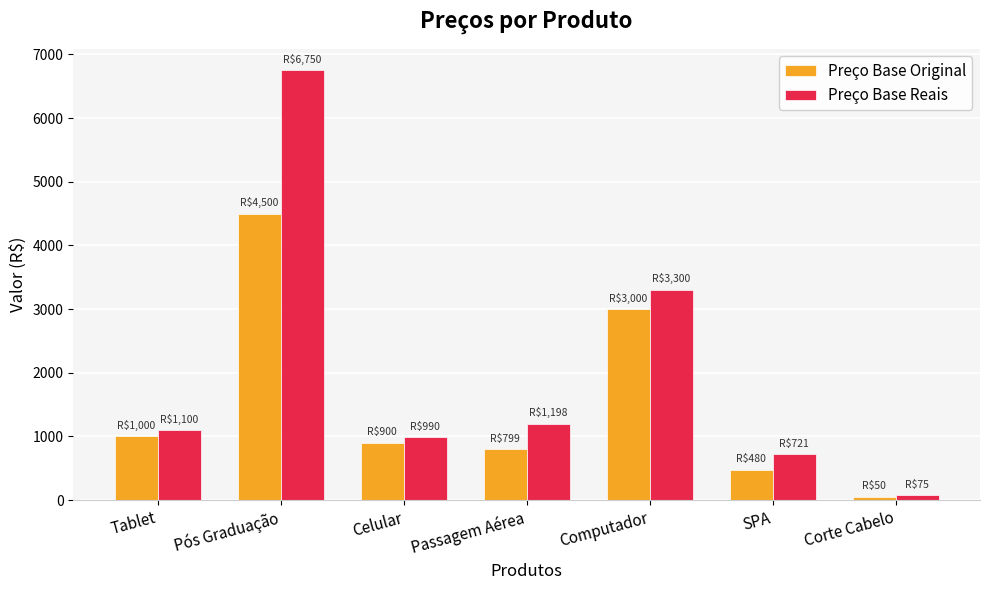

Where is Preço Base Original nearest to the value 2275?

Computador